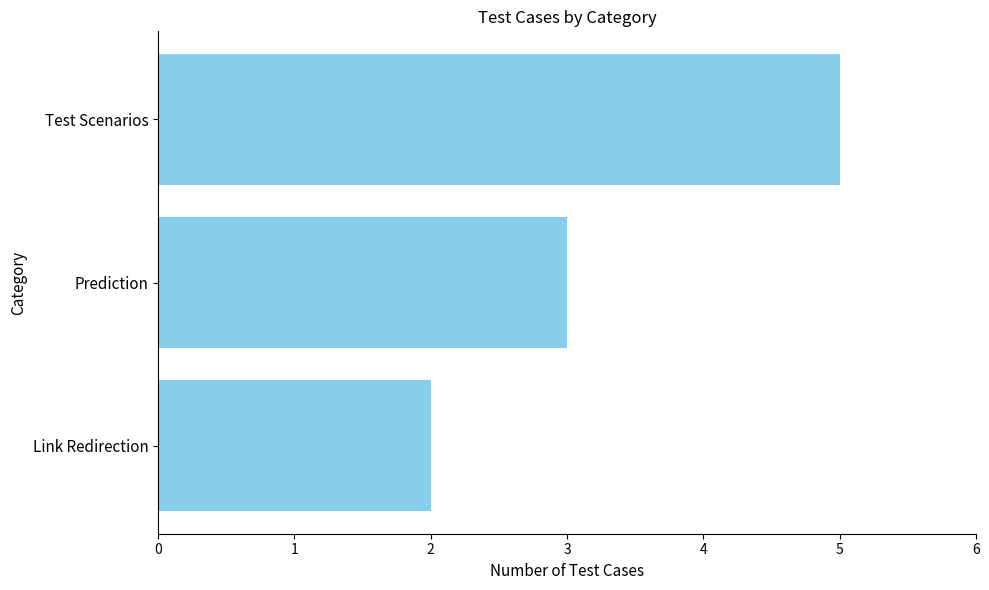

The chart shows a value of 1 at Link Redirection. True or false?

False